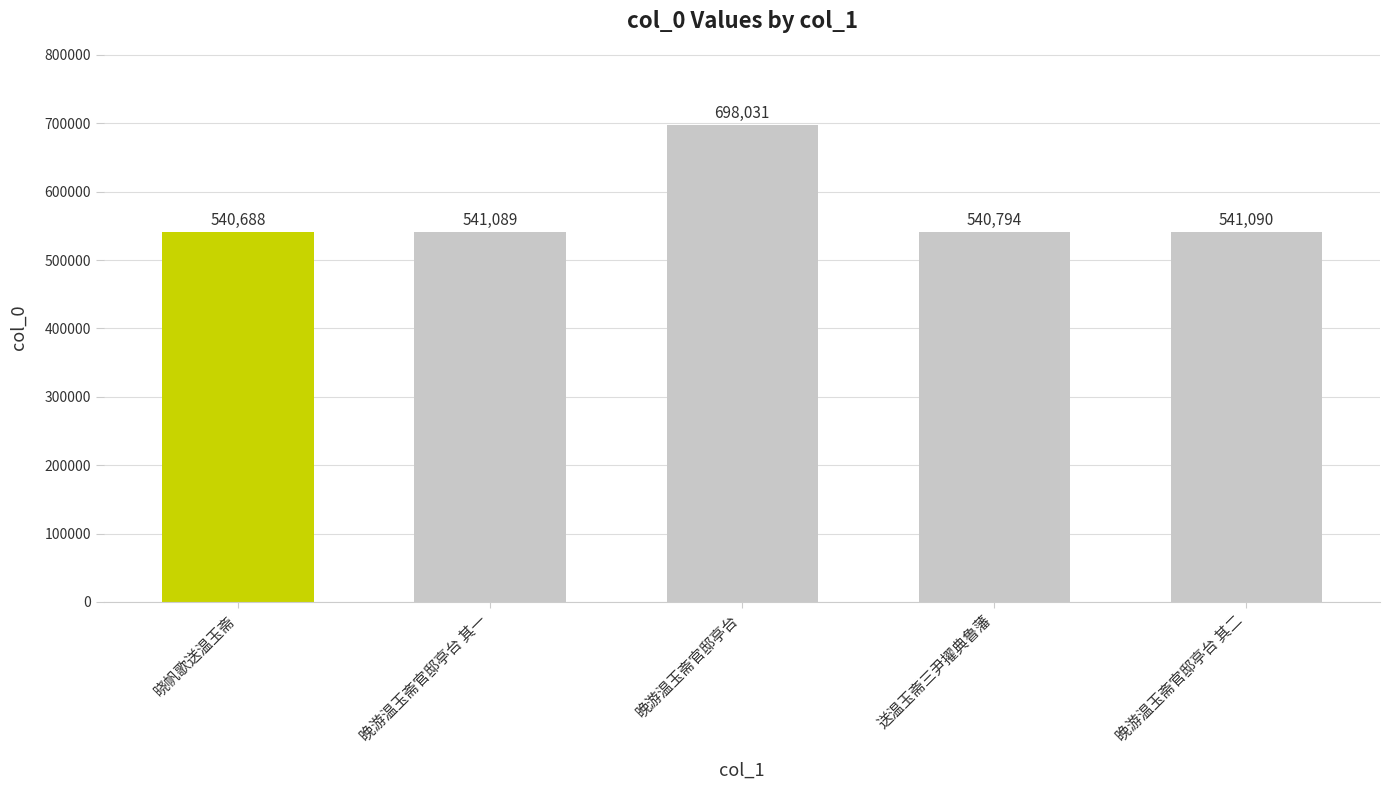

True or false: the data shows 541089 at 晚游温玉斋官邸亭台 其一.

True